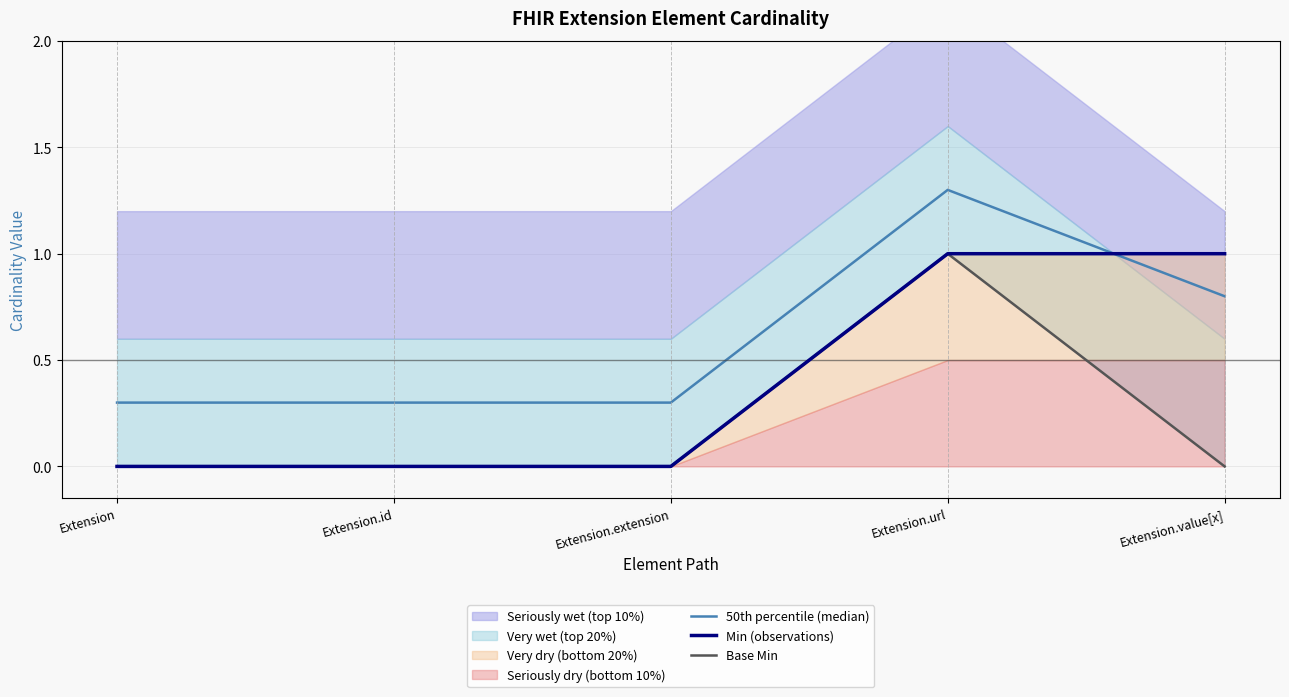

Rank the series at Extension.url from highest to lowest value.

50th percentile (median), Min (observations), Base Min